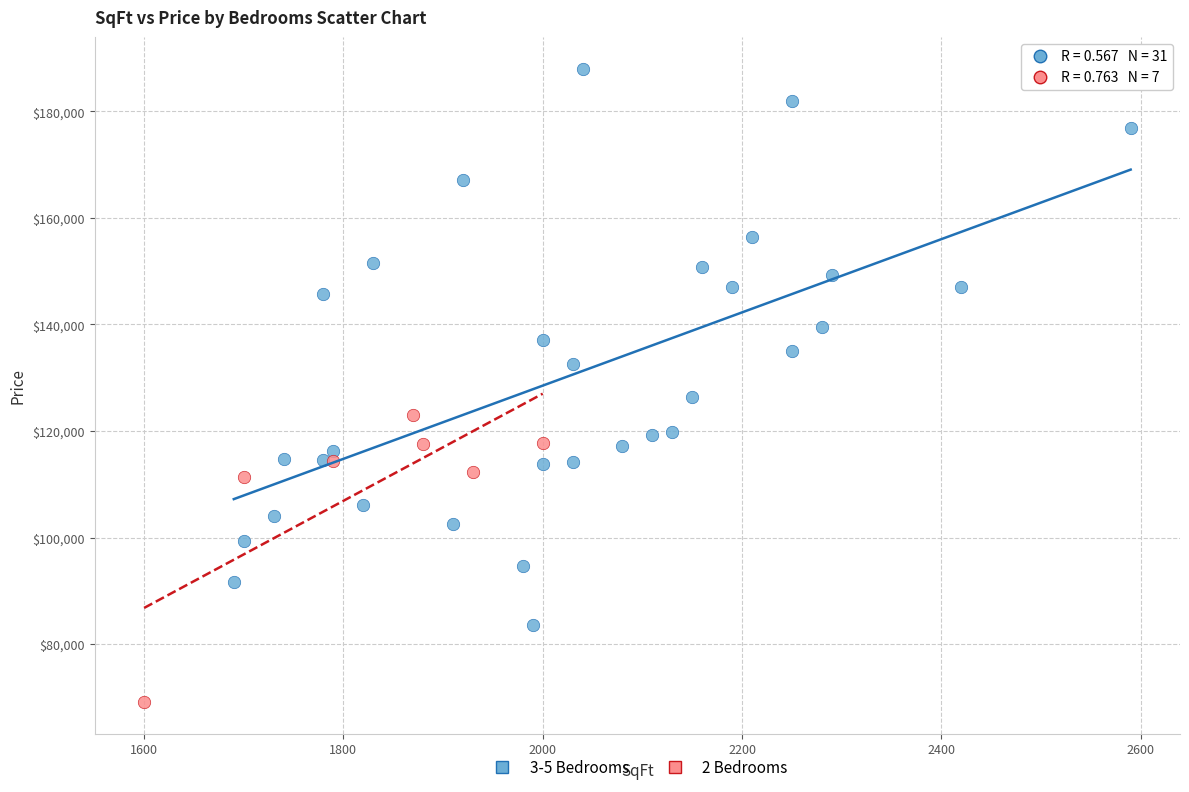

What are all the series names shown in the legend?

3-5 Bedrooms, 2 Bedrooms